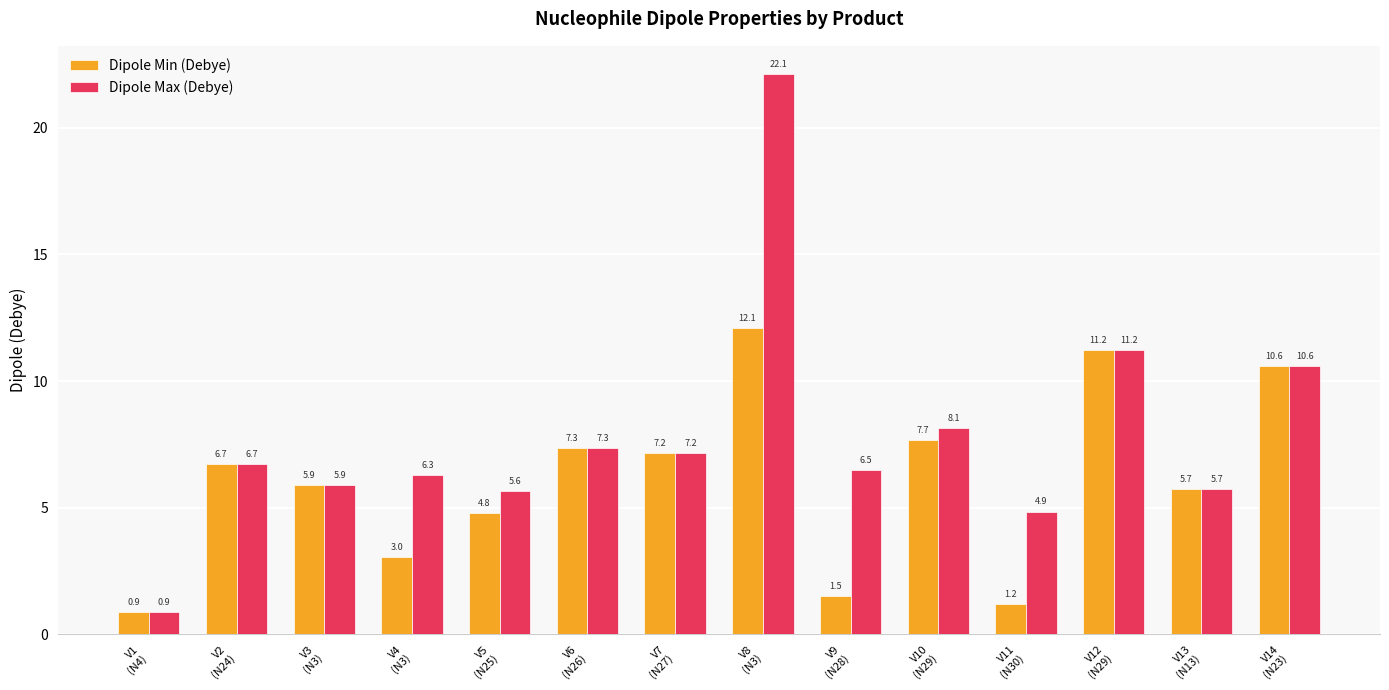

What is the value of the Dipole Max (Debye) bar at the 4th from the left?

6.3